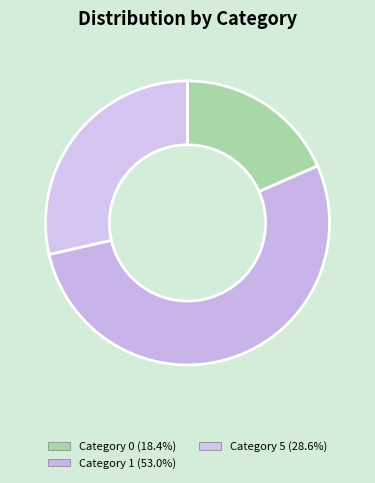

How many slices are in this pie chart?

3